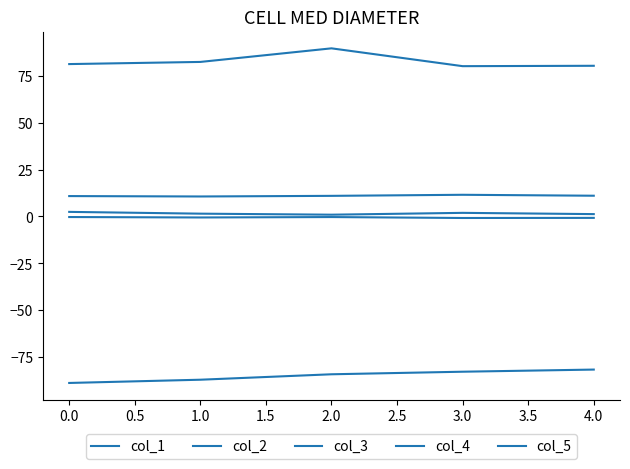

How many interior local peaks does the col_5 series have?

1